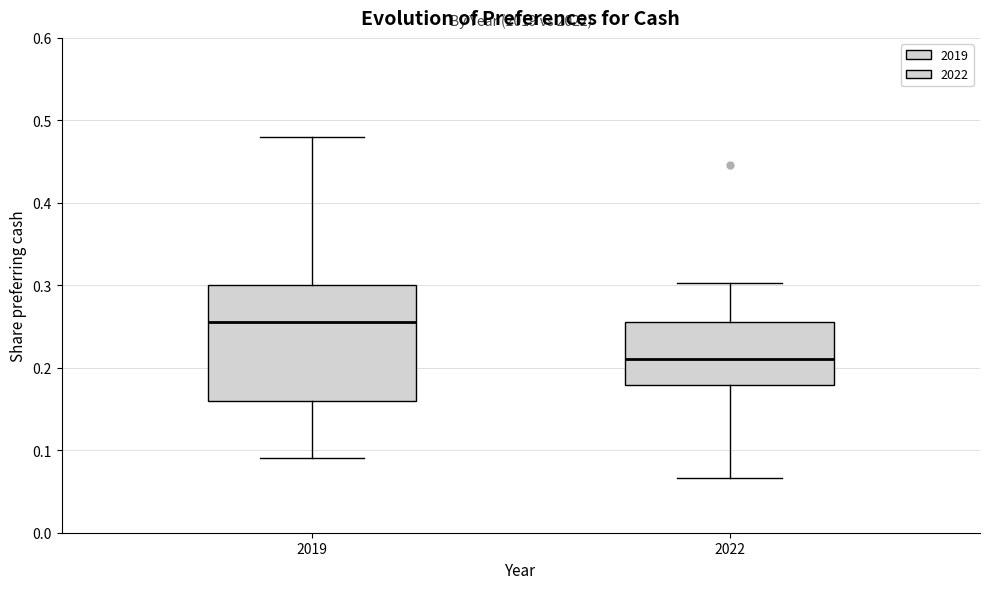

Reading left to right, read every box against the y-axis: the position of its median line, the range the box covers, and the ends of its whiskers. The values are not printed on the chart, so give them approximately, as read against the axis.

2019: median 0.26, box 0.16 to 0.30, whiskers 0.09 to 0.48
2022: median 0.21, box 0.18 to 0.26, whiskers 0.07 to 0.30